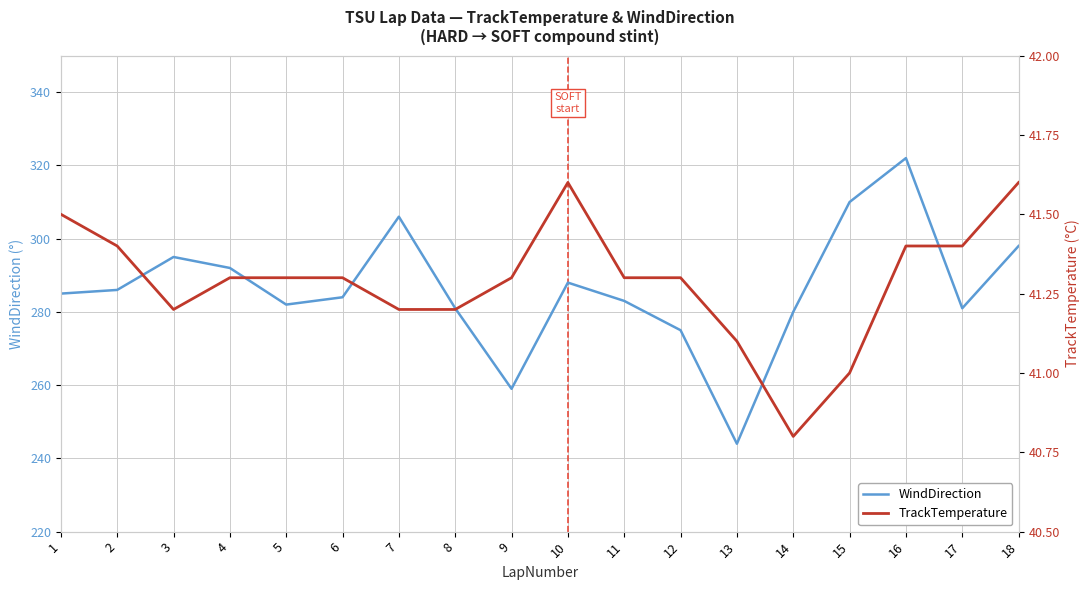

What are all the series names shown in the legend?

WindDirection, TrackTemperature